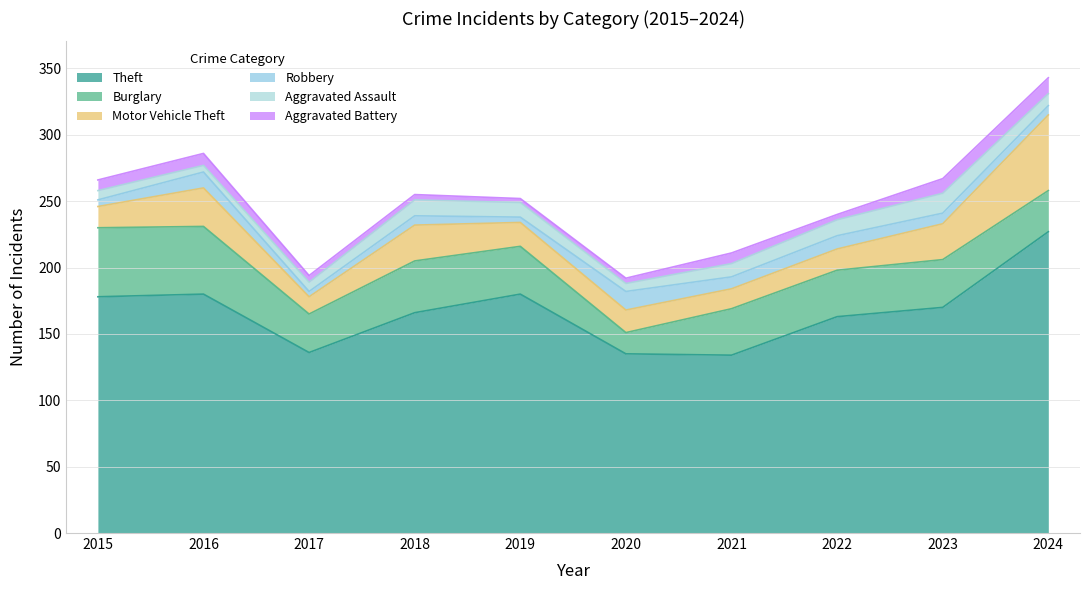

Reading left to right, transcribe all the data shown in this chart.

Theft: 178	180	136	166	180	135	134	163	170	227
Burglary: 52	51	29	39	36	16	35	35	36	31
Motor Vehicle Theft: 16	29	13	27	18	17	15	16	27	57
Robbery: 5	12	4	7	4	14	9	10	8	7
Aggravated Assault: 7	5	7	12	11	6	10	12	15	9
Aggravated Battery: 8	9	5	4	3	4	8	4	11	12